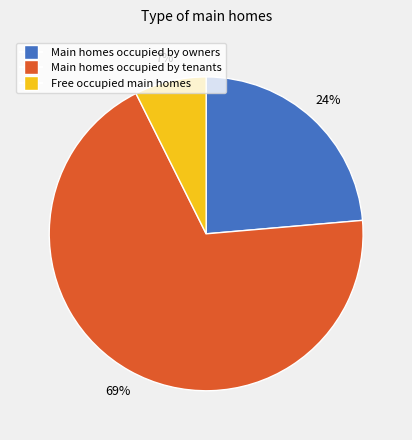

Does any single category account for the majority?

Yes